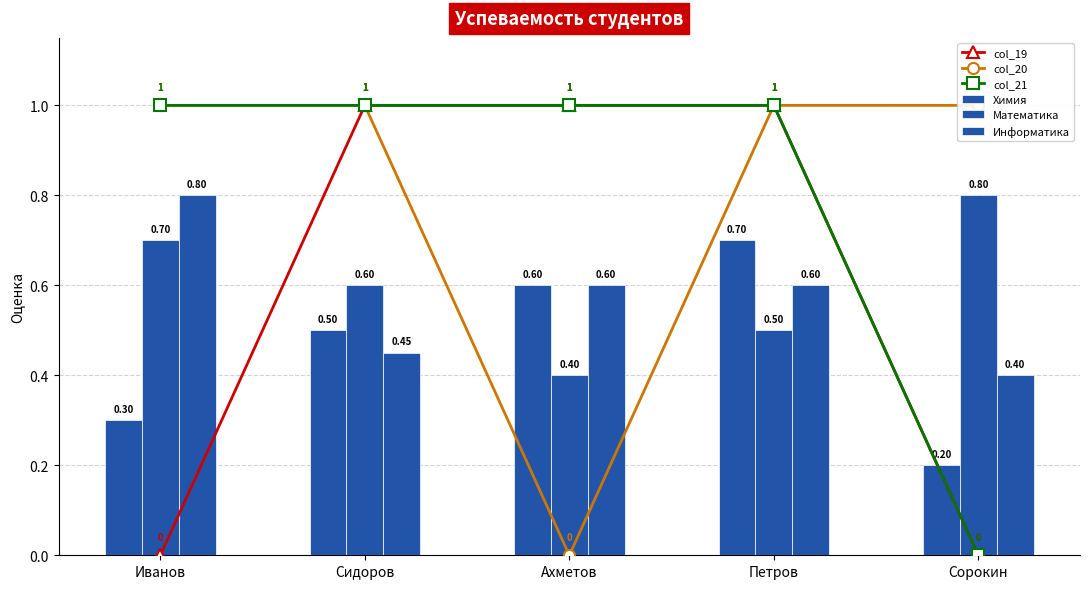

What is the label of the 4th bar from the right?

Сидоров